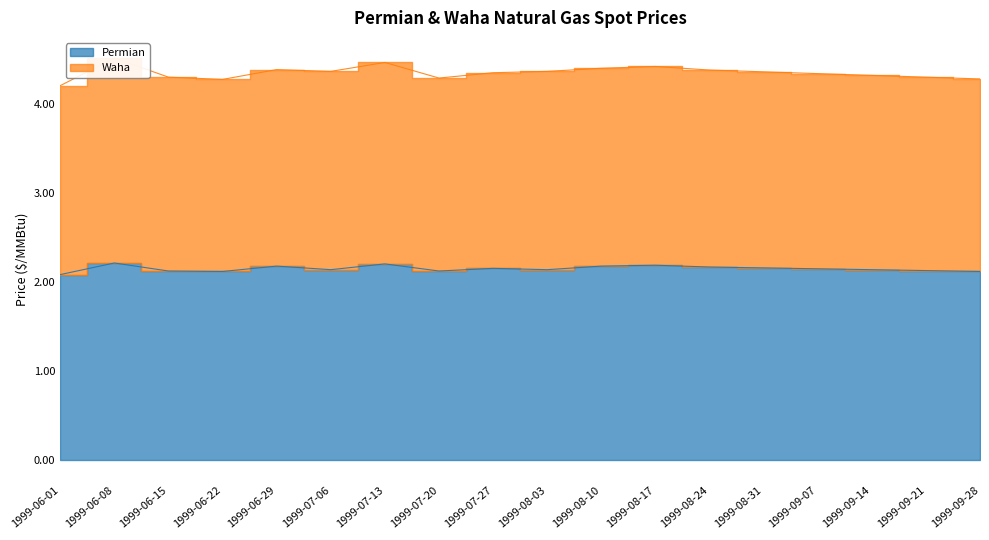

True or false: Permian has more than 0 points higher than both neighbors.

True